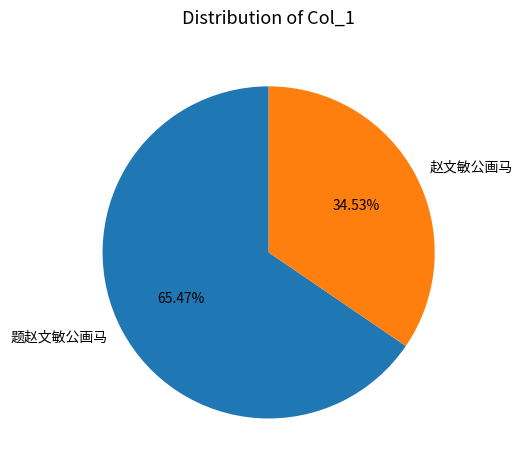

How many segments does this pie chart have?

2